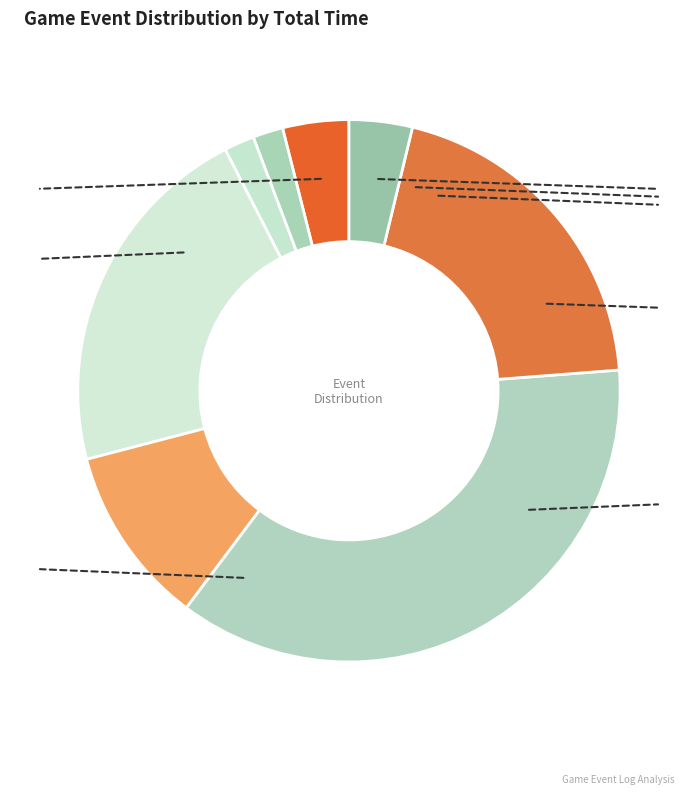

True or false: game_over accounts for 1% of the total.

False